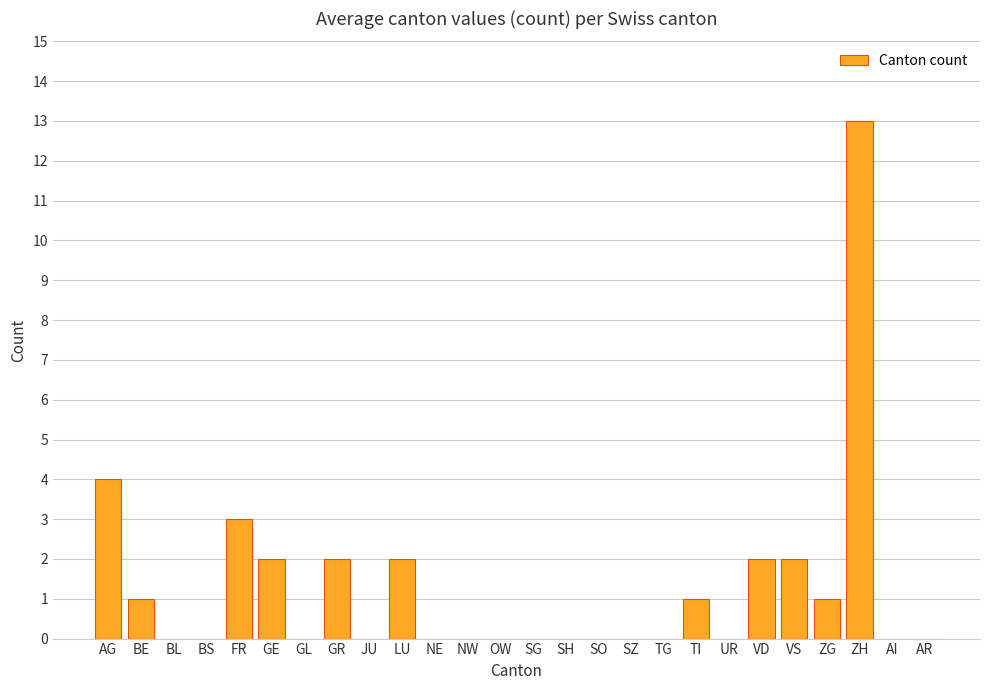

True or false: the data shows 0 at TG.

True